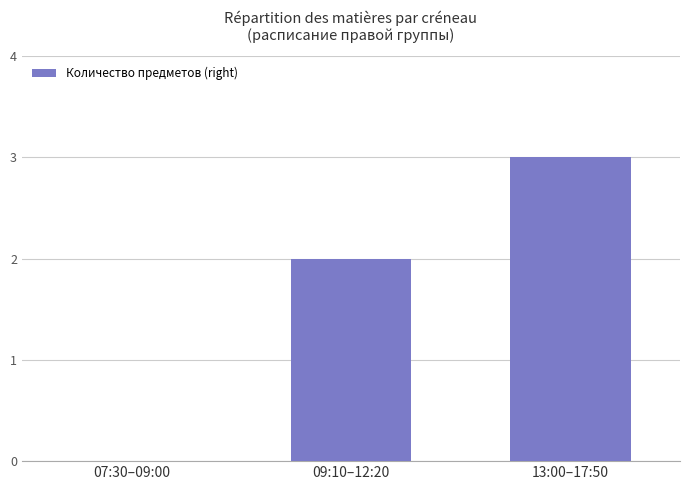

Reading right to left, extract all data points from this chart.

13:00–17:50=3	09:10–12:20=2	07:30–09:00=0